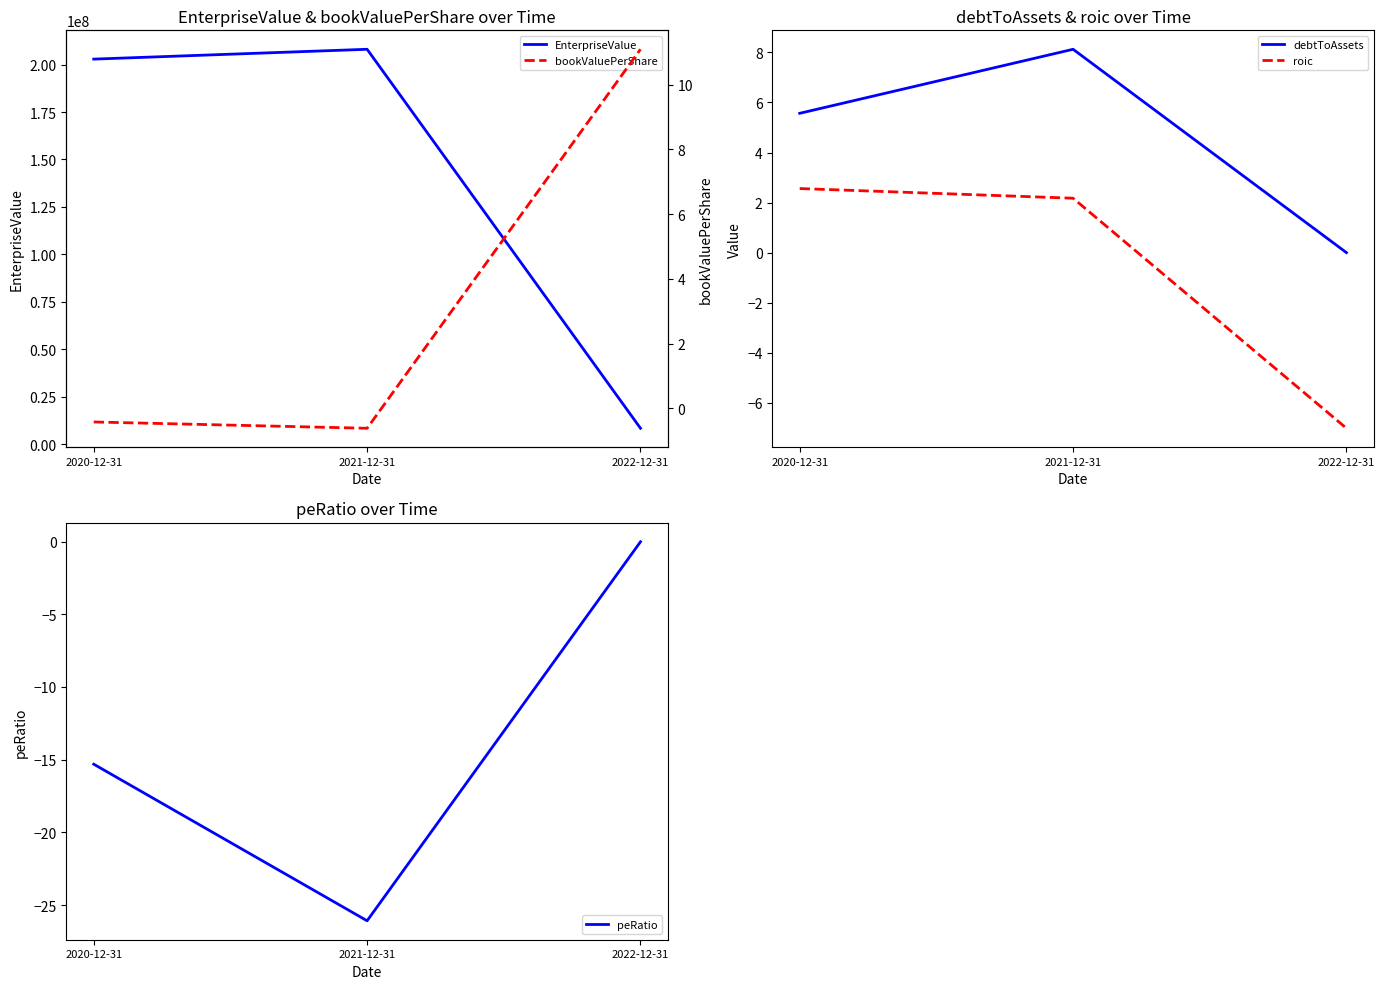

What is the approximate value of EnterpriseValue at 2022-12-31?

8361895.2